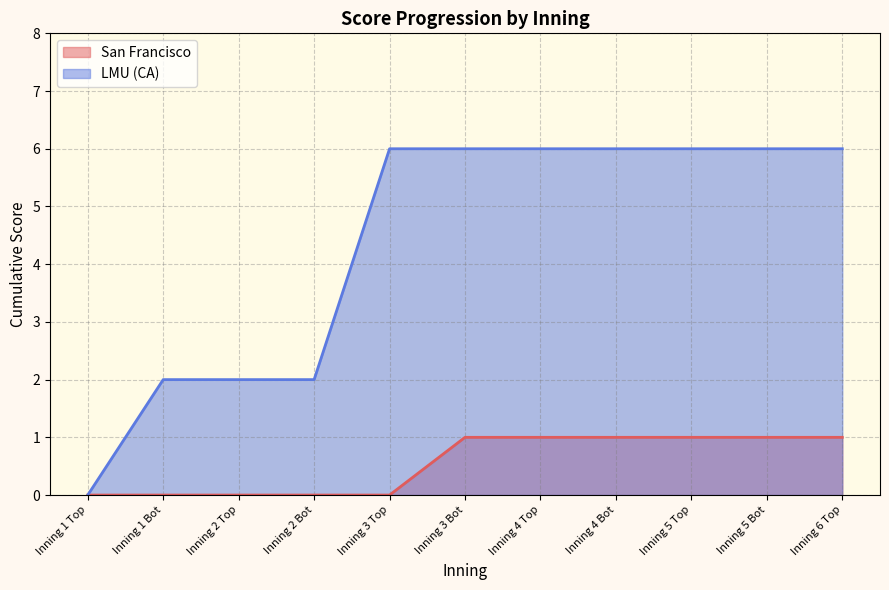

What is the value of the LMU (CA) point at the 11th from the left?

6